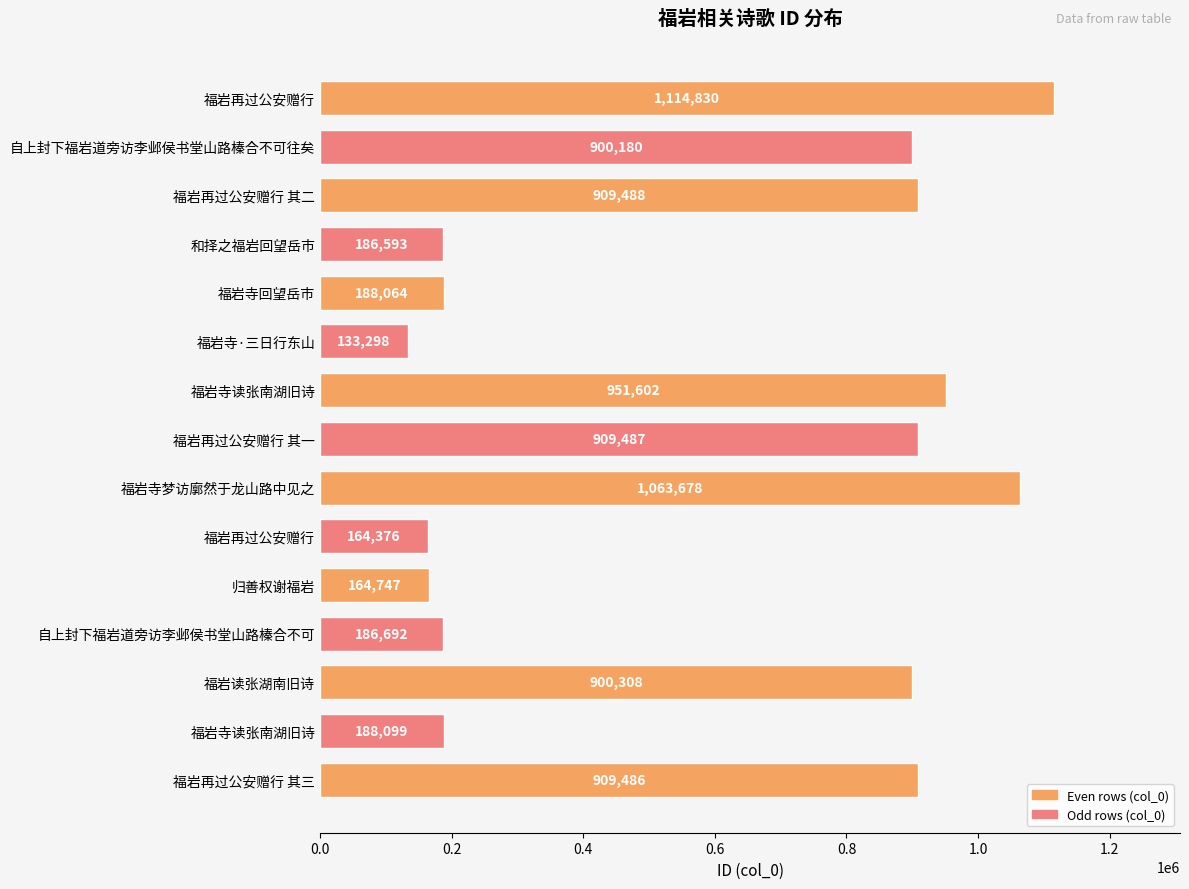

How many data points does each series have?

15